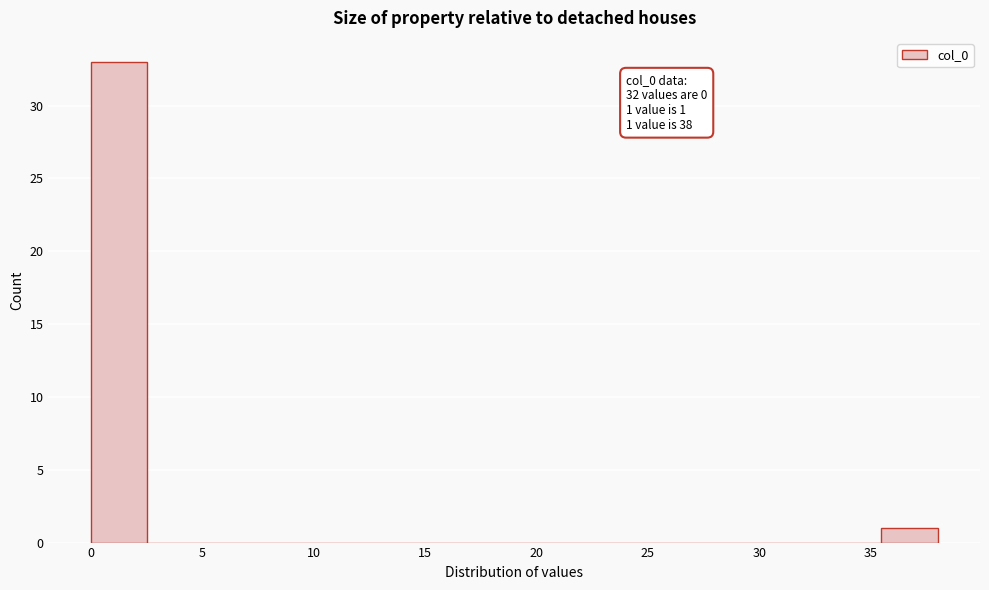

Over which range of the x-axis is the bar tallest?

0.0 to 2.5